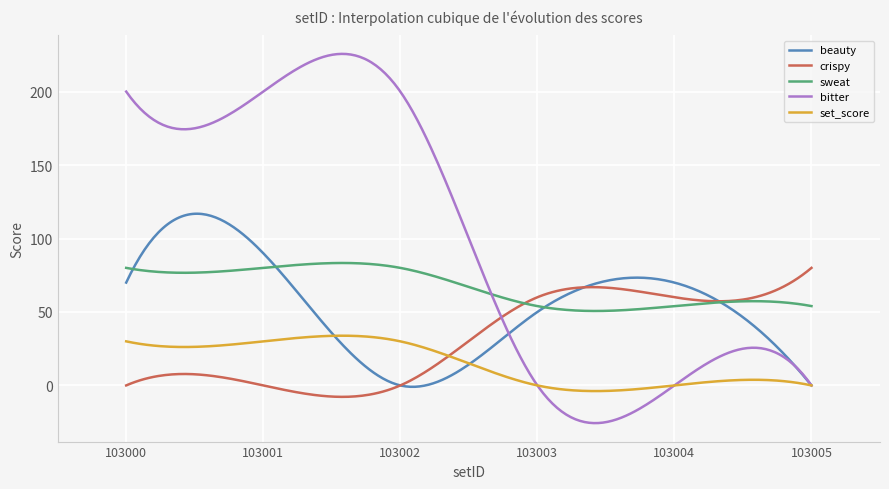

Rank the series by their average value, from highest to lowest.

bitter, sweat, beauty, crispy, set_score